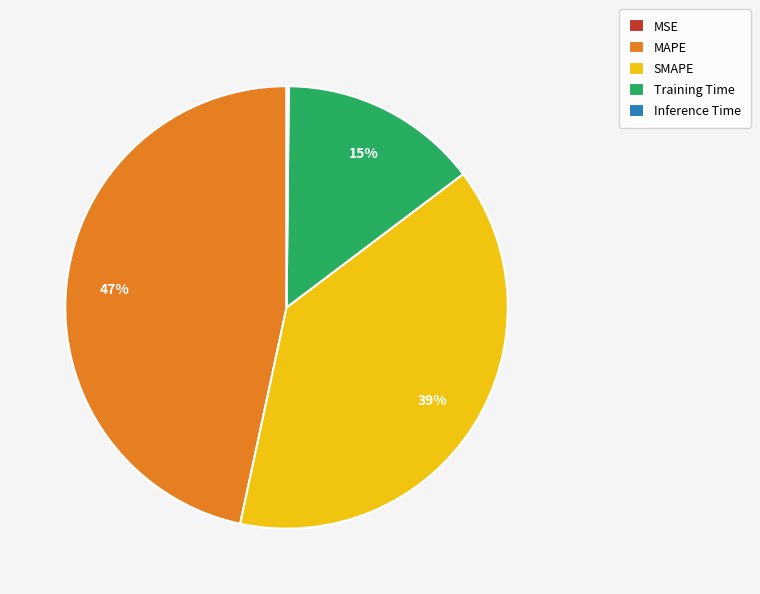

Is it true that MAPE is 59% of the pie?

False